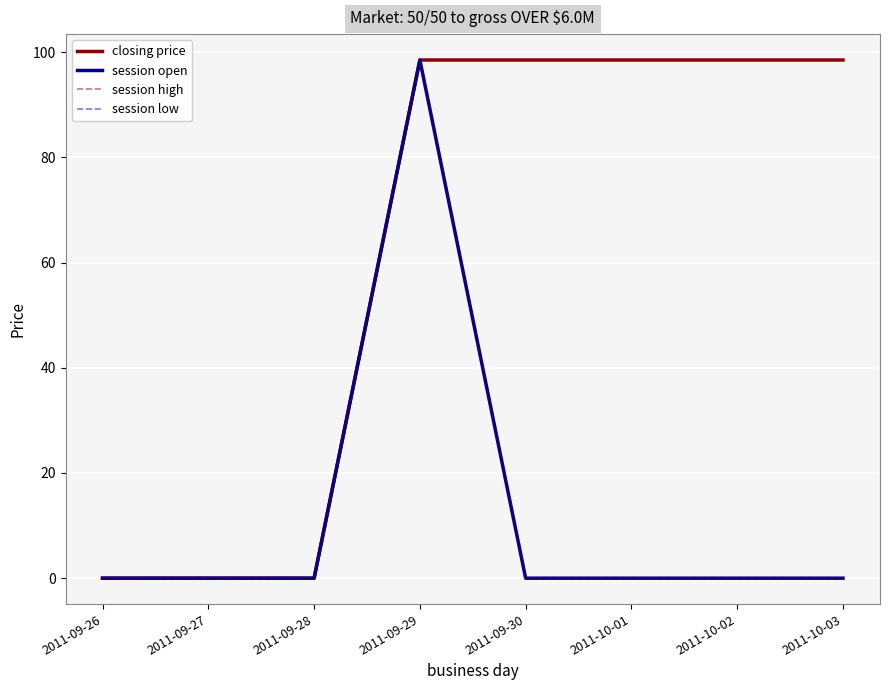

At how many categories does at least one series exceed 9?

5